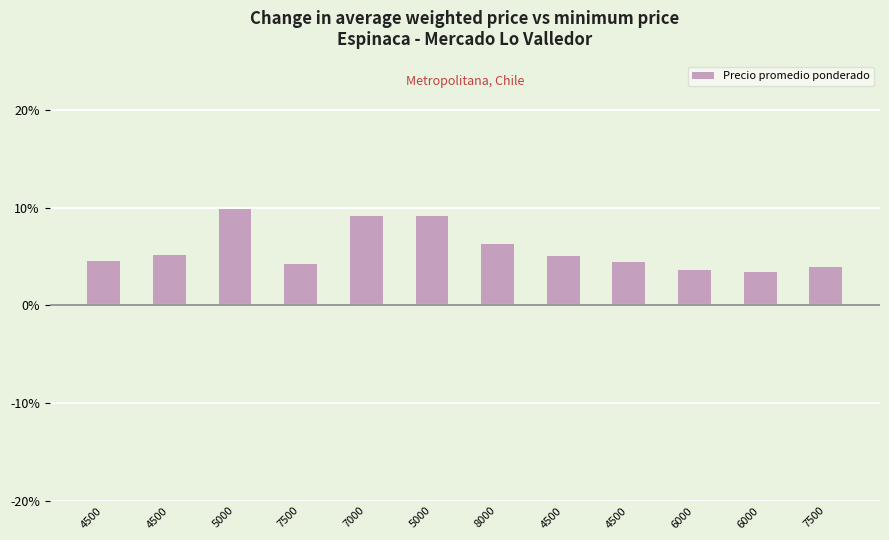

What is the ratio of the value at 4500 to the value at 4500?

1.0